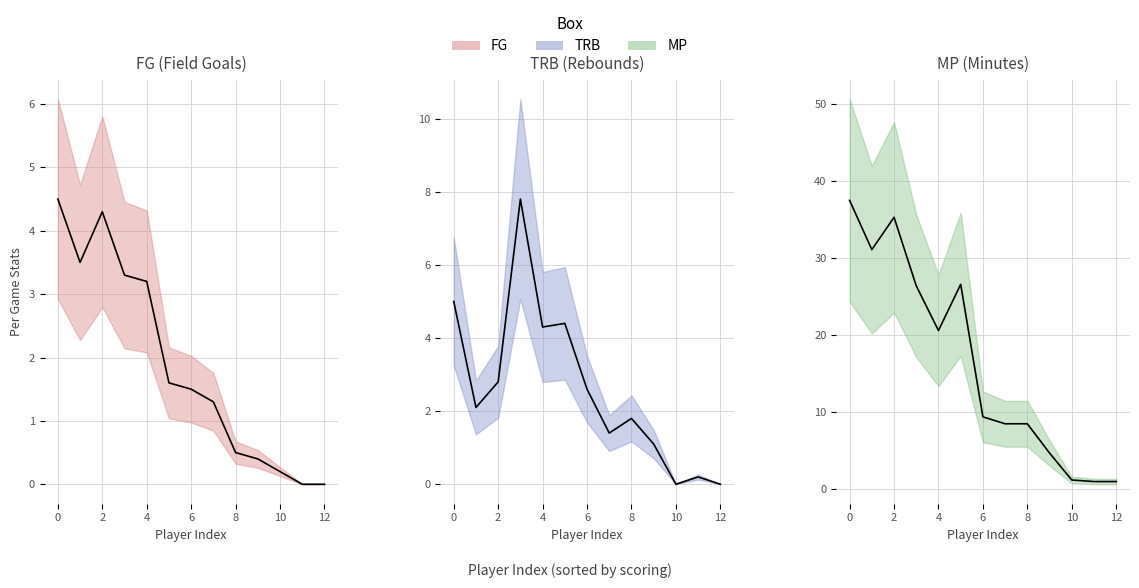

Is the value of TRB (mean) at 8 greater than the value of FG (mean) at 6?

Yes